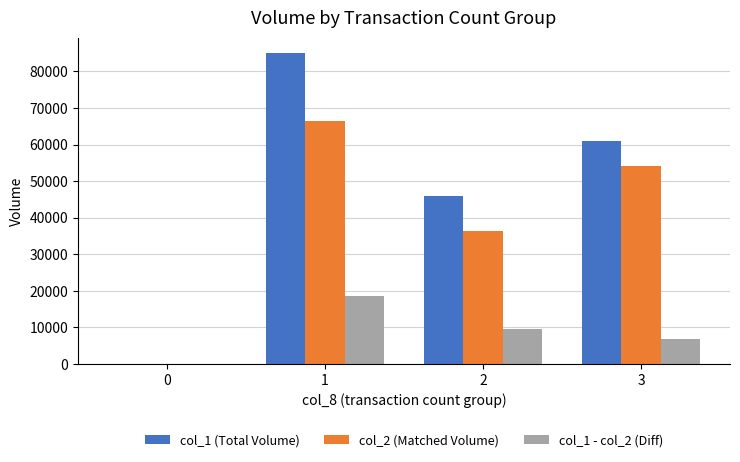

At which category is the sum across all series the highest?

1